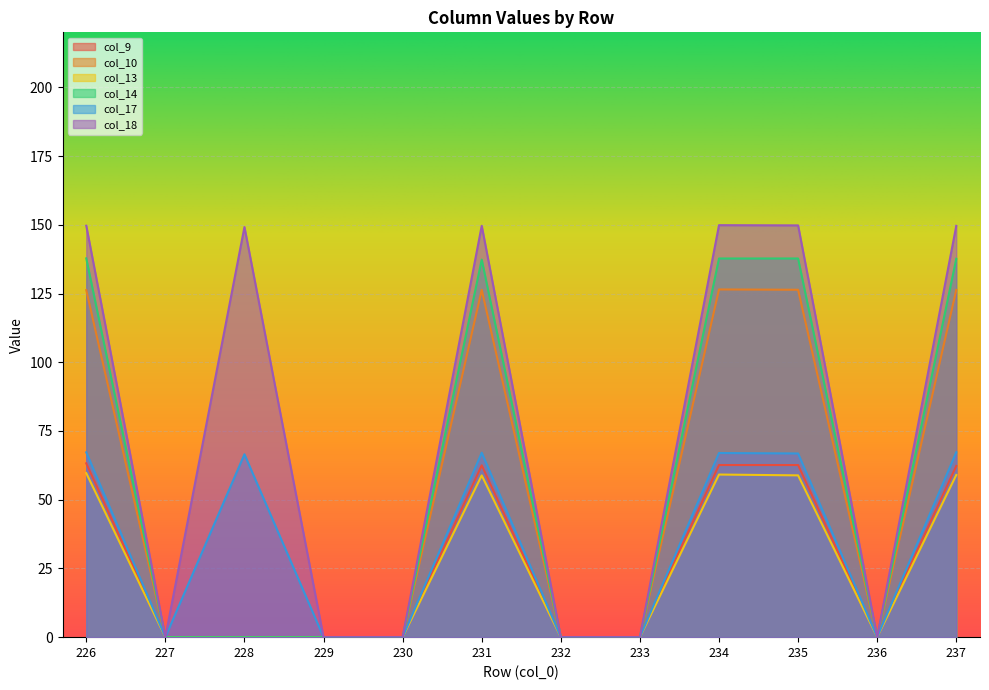

Read the col_10 value at 235.

126.4